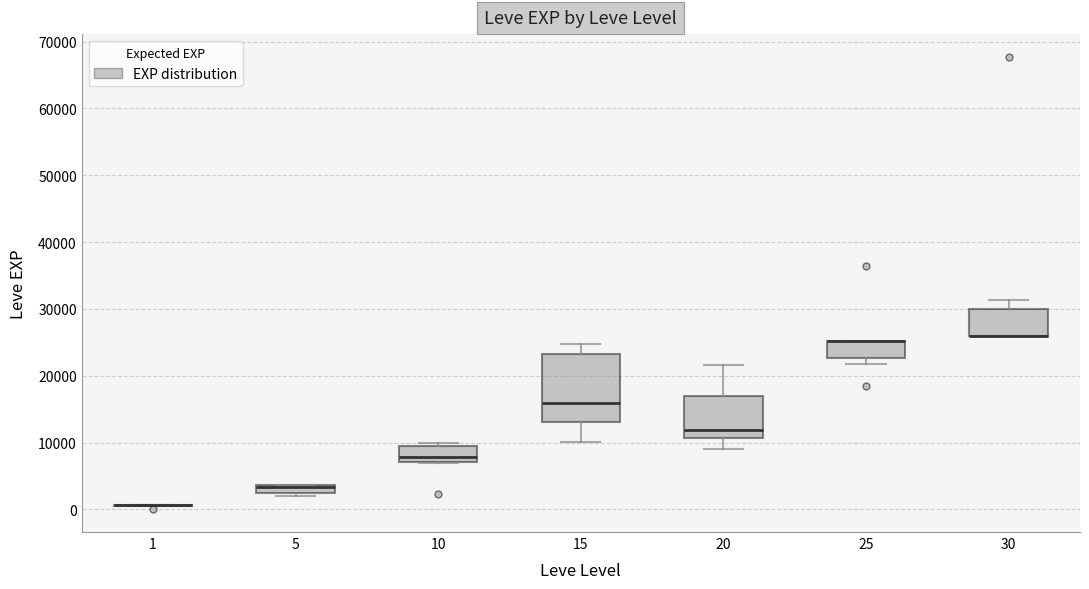

Comparing the boxes themselves (not the whiskers), which one is the tallest?

15